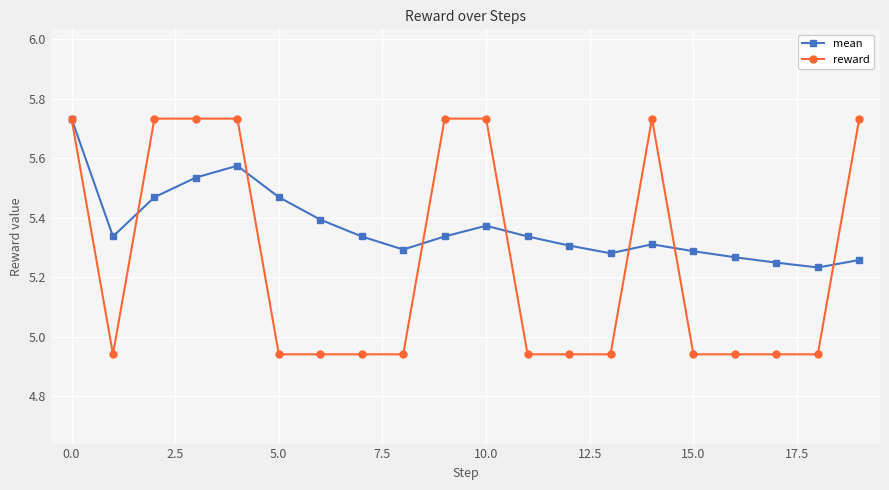

What is the difference between the maximum and minimum values in the mean series?

0.5